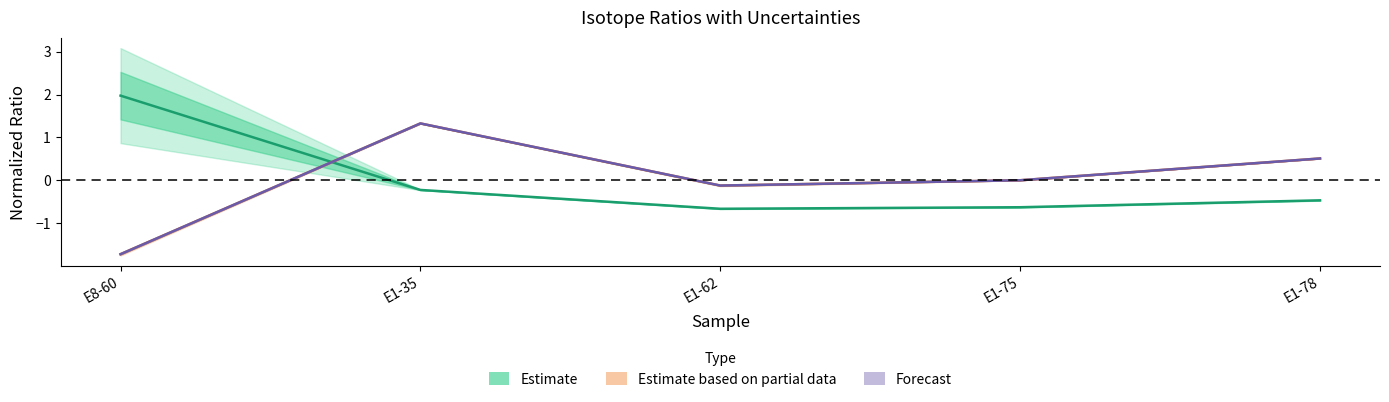

Between E1-62 and E8-60, which is larger?

E8-60